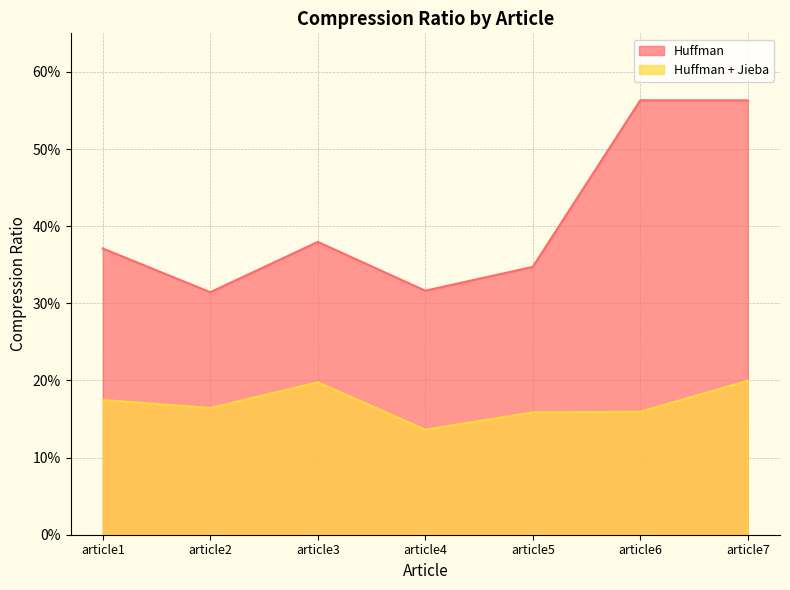

Count the number of categories in the chart.

7